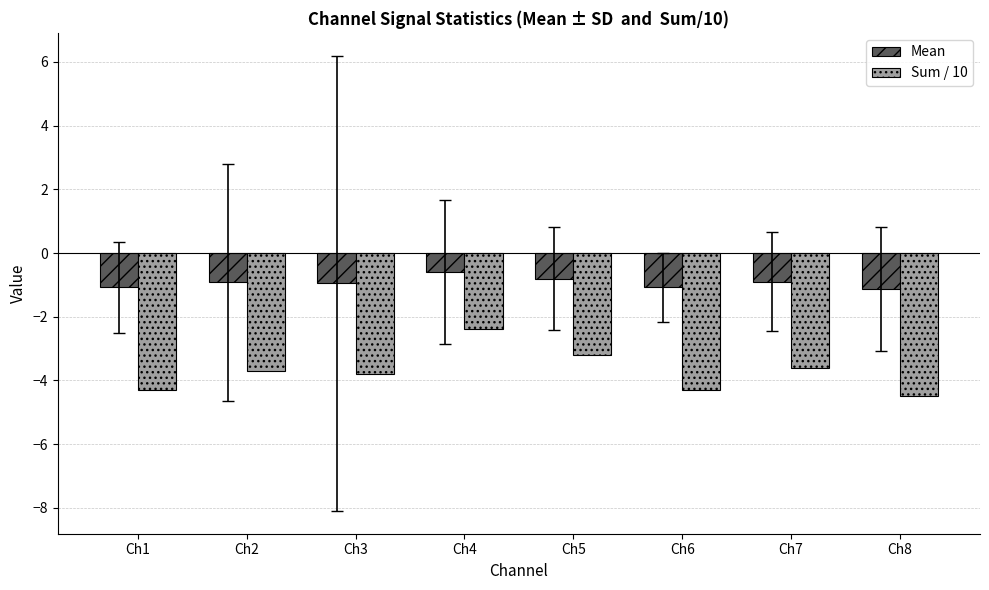

At Ch6, list the series in order from largest to smallest.

Mean, Sum / 10